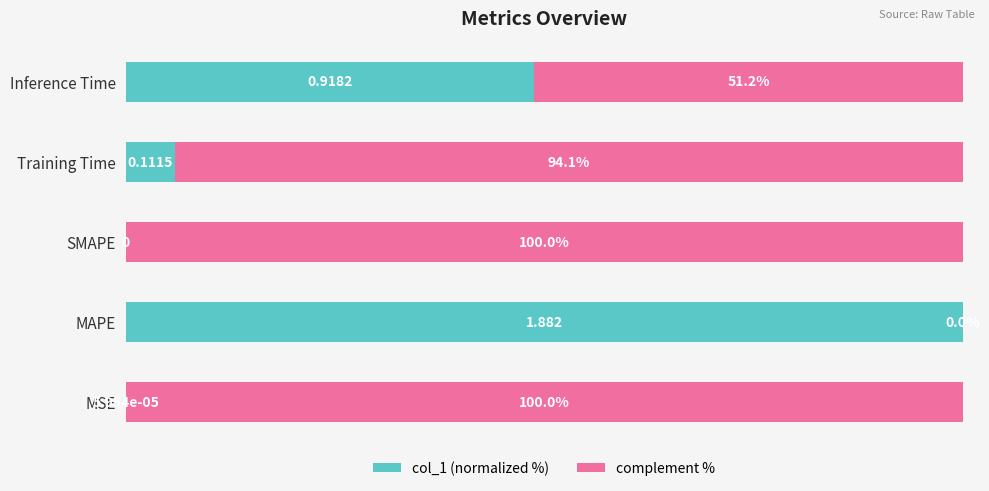

What are all the series names shown in the legend?

col_1 (normalized %), complement %